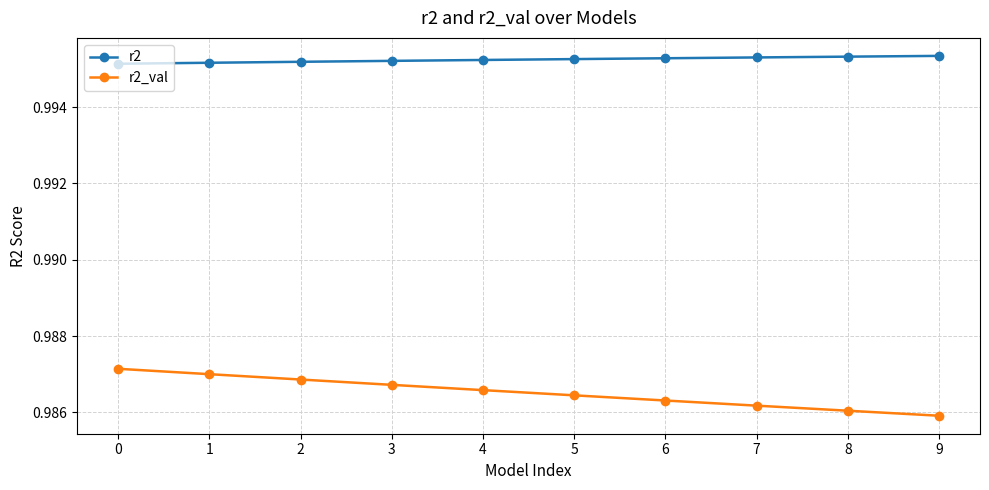

List the series in order of their overall mean, highest first.

r2, r2_val